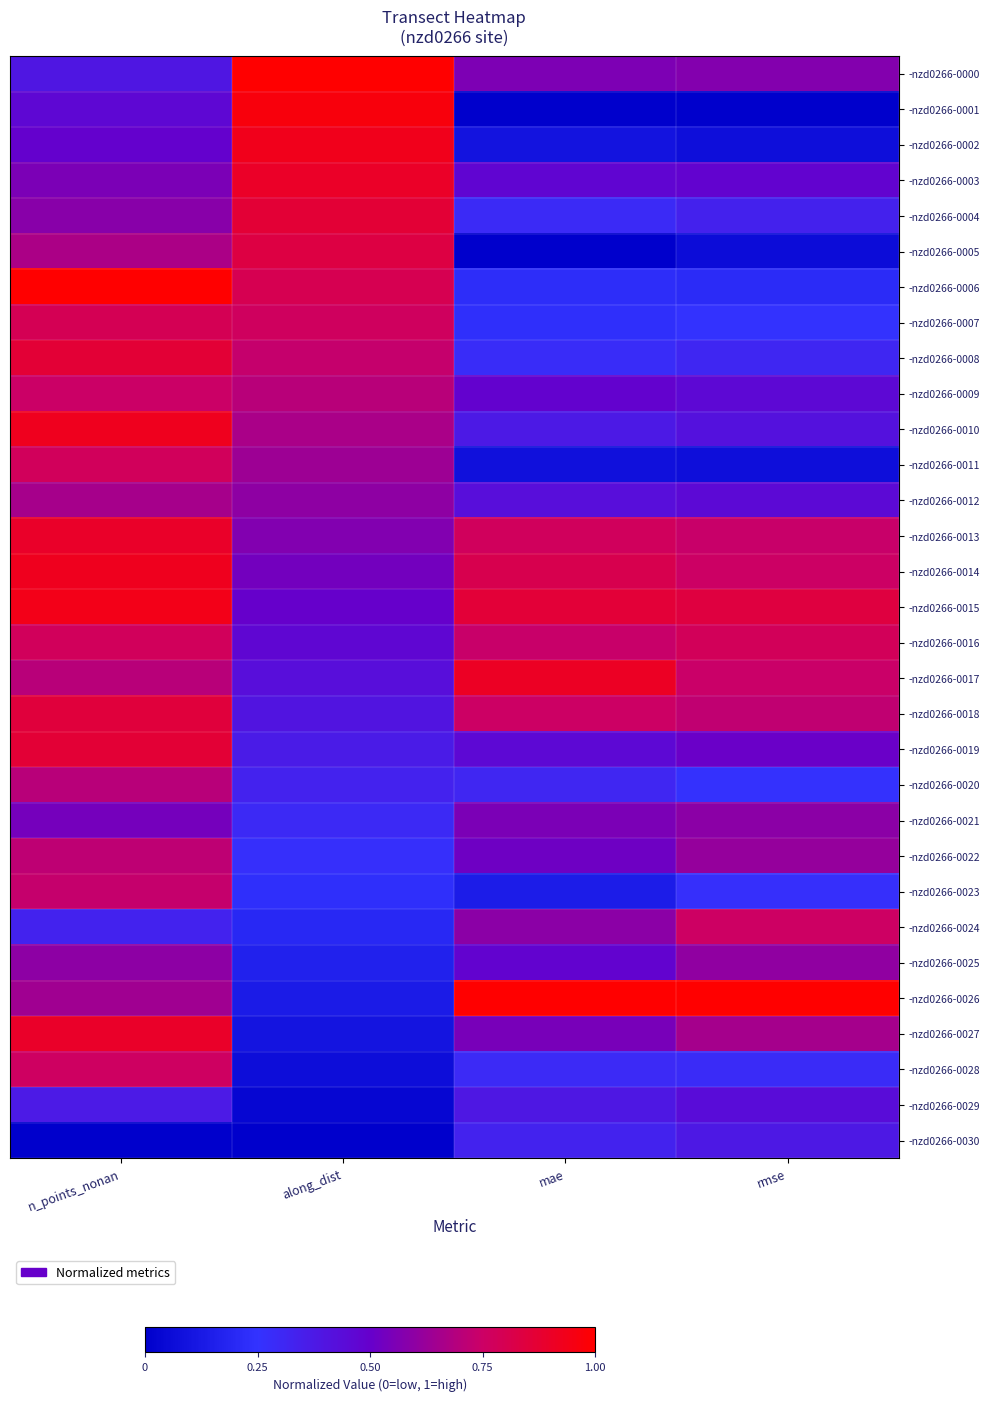

Which series has the largest range (max minus min)?

-nzd0266-0001